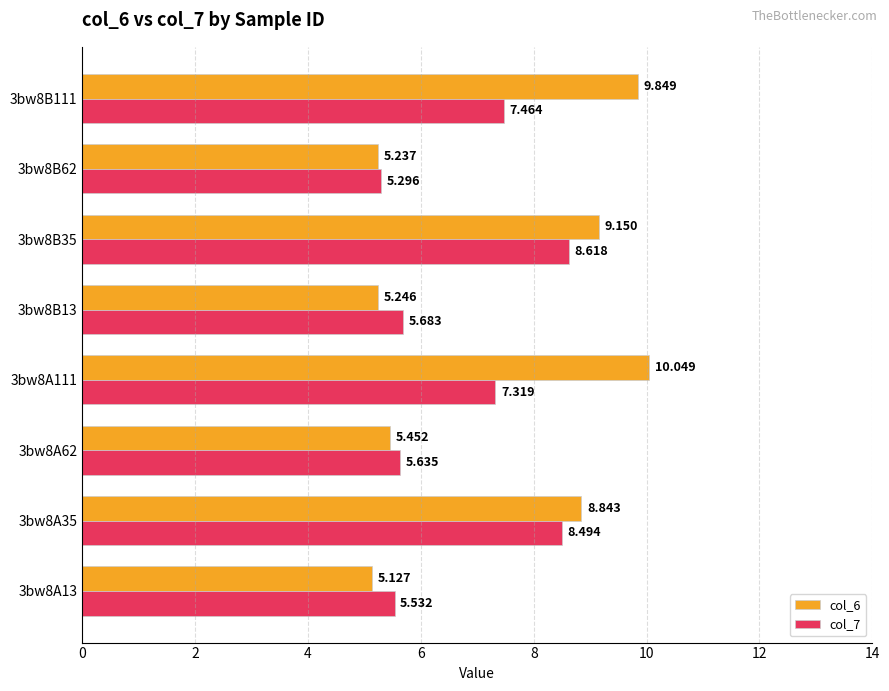

Is the value of col_6 at 3bw8B13 greater than the value of col_7 at 3bw8A111?

No